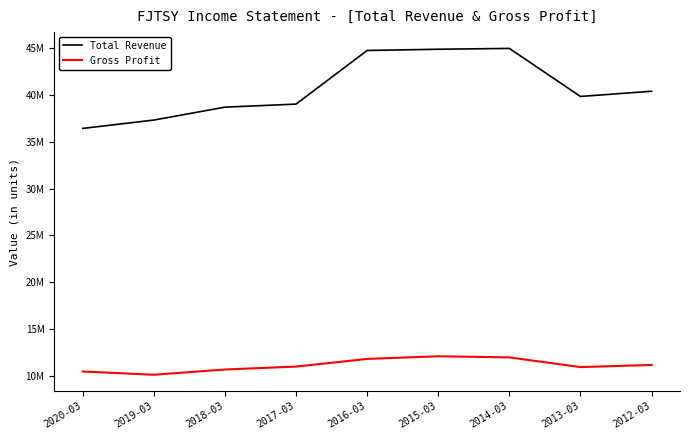

Is this an area chart (filled region under the line)?

No